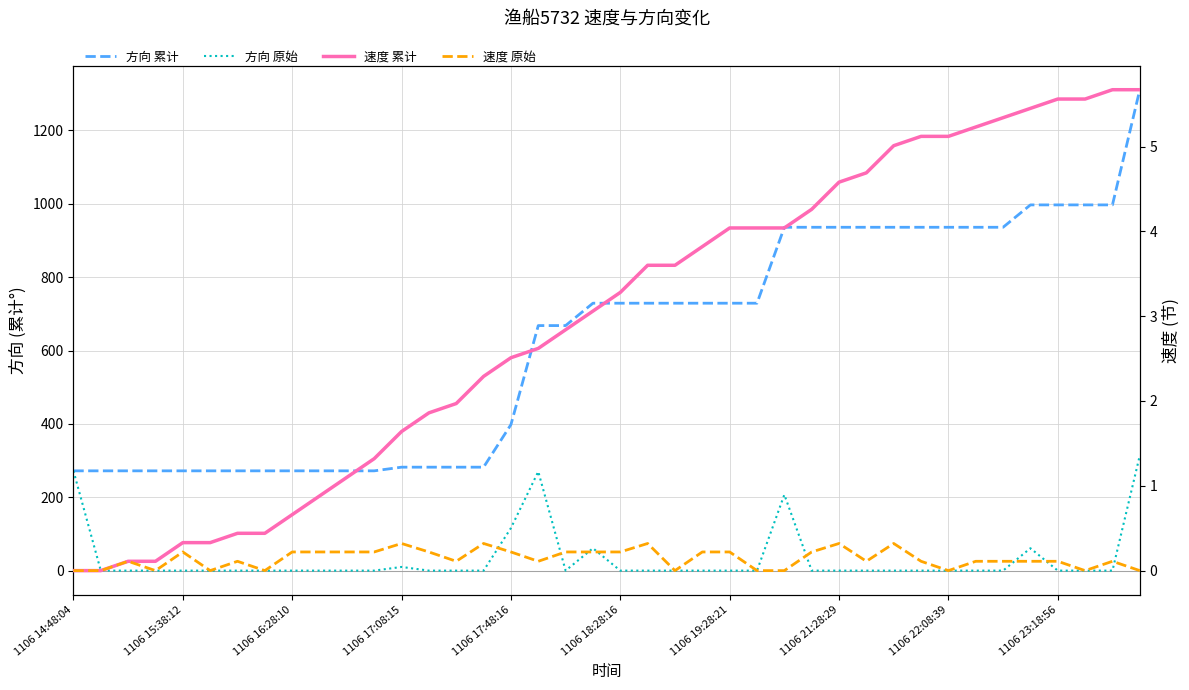

Where is 方向 累计 nearest to the value 791?

19